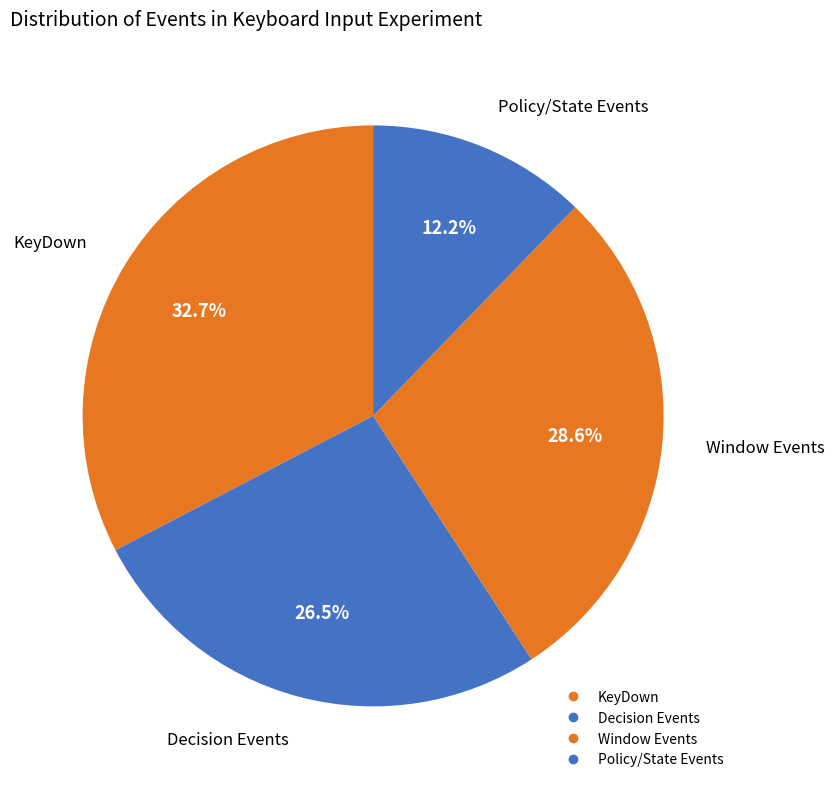

How many slices are in this pie chart?

4